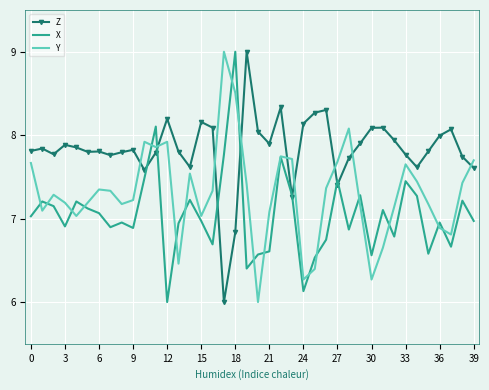

Which series has the largest total across all categories?

Z